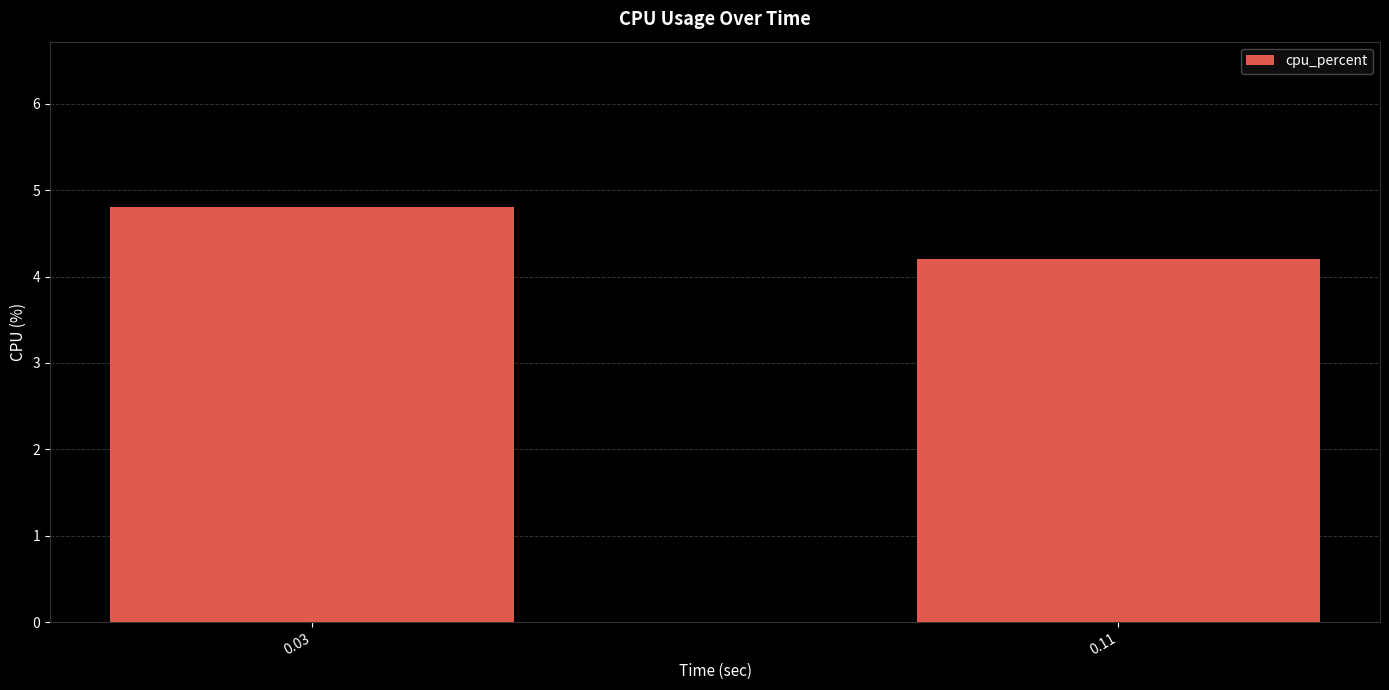

Rank the categories by value from lowest to highest.

0.11, 0.03